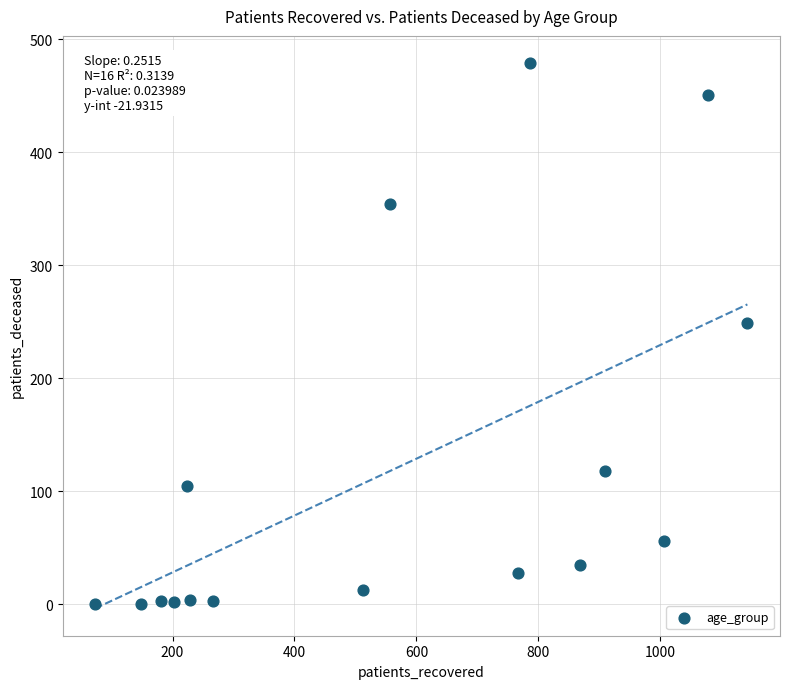

What is the range of X values (max minus min)?

1070